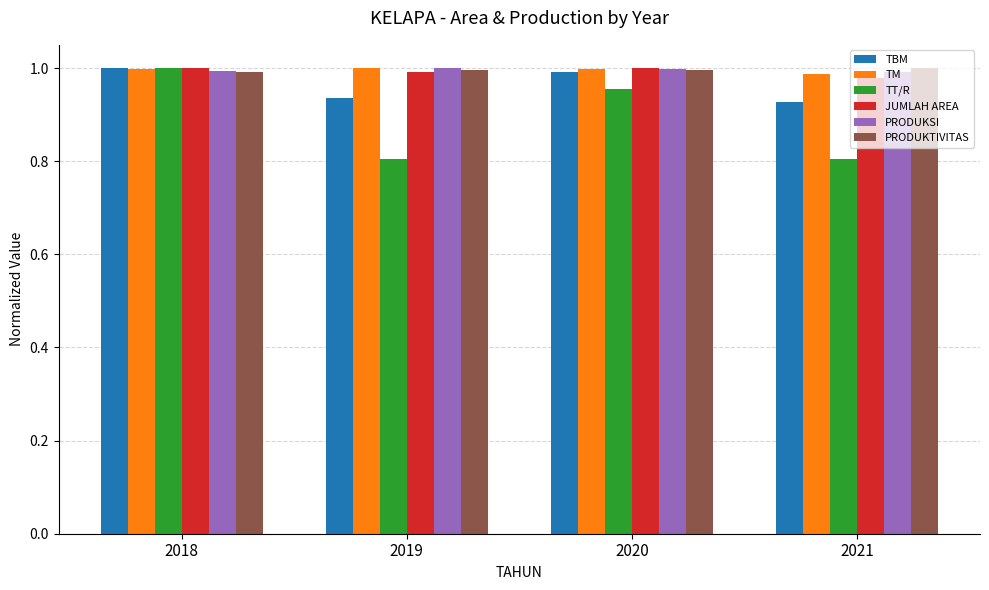

Between 2020 and 2021, which series saw the biggest shift?

TT/R